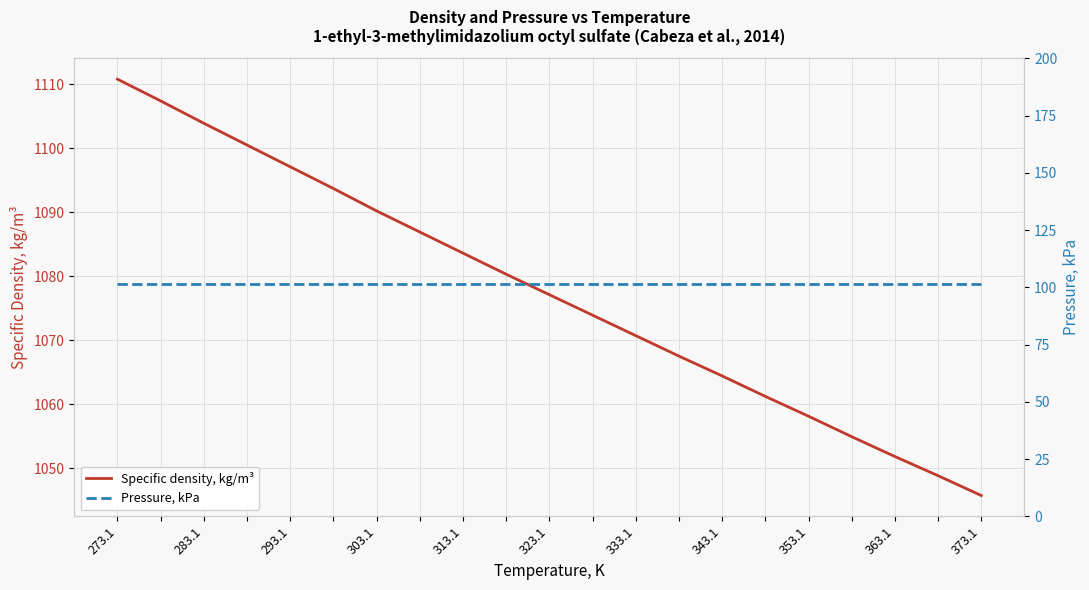

Is it true that Specific density, kg/m³ equals 378.2 at 303.1?

False